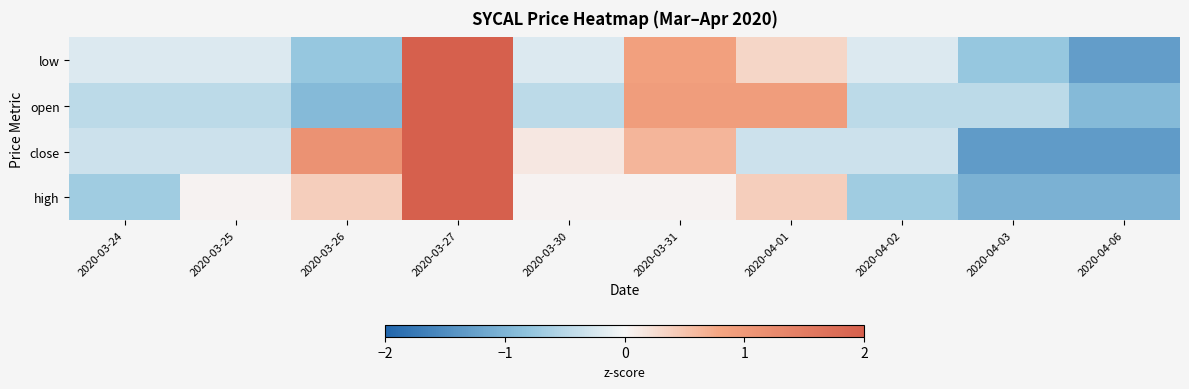

Which series has the largest range (max minus min)?

low